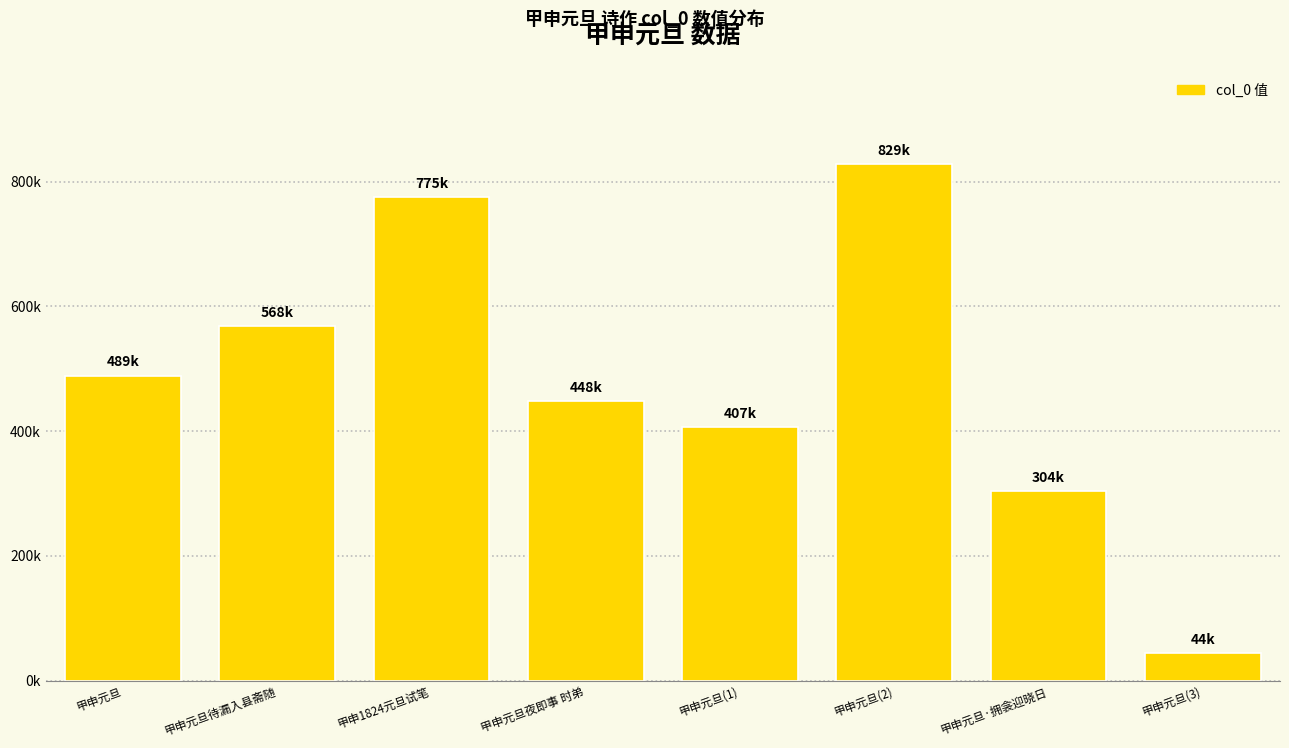

Are the bars horizontal?

No